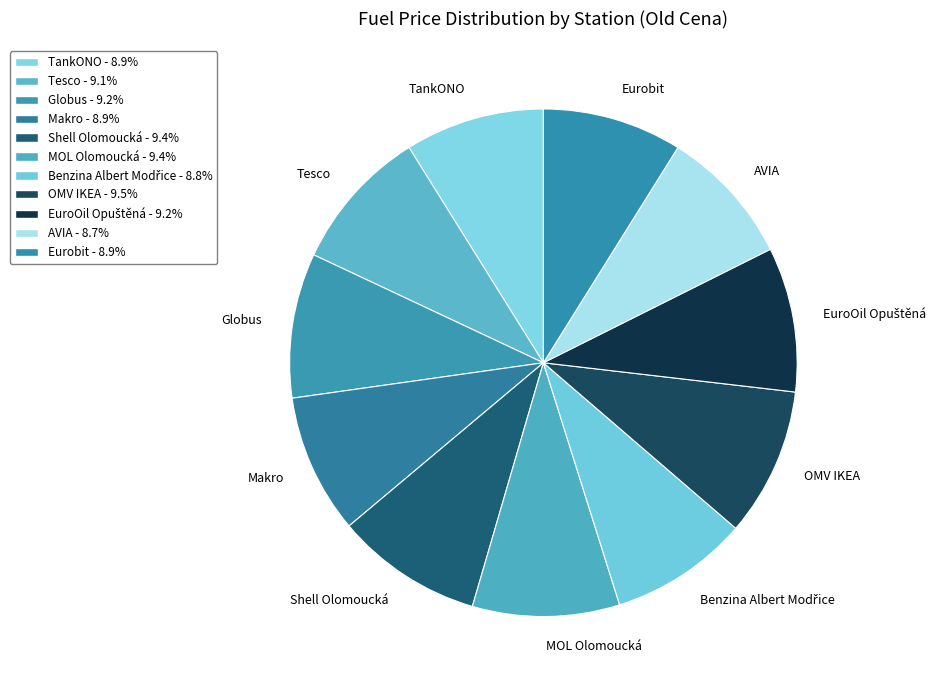

Approximately how many times larger is the value at Tesco compared to Globus?

1.0